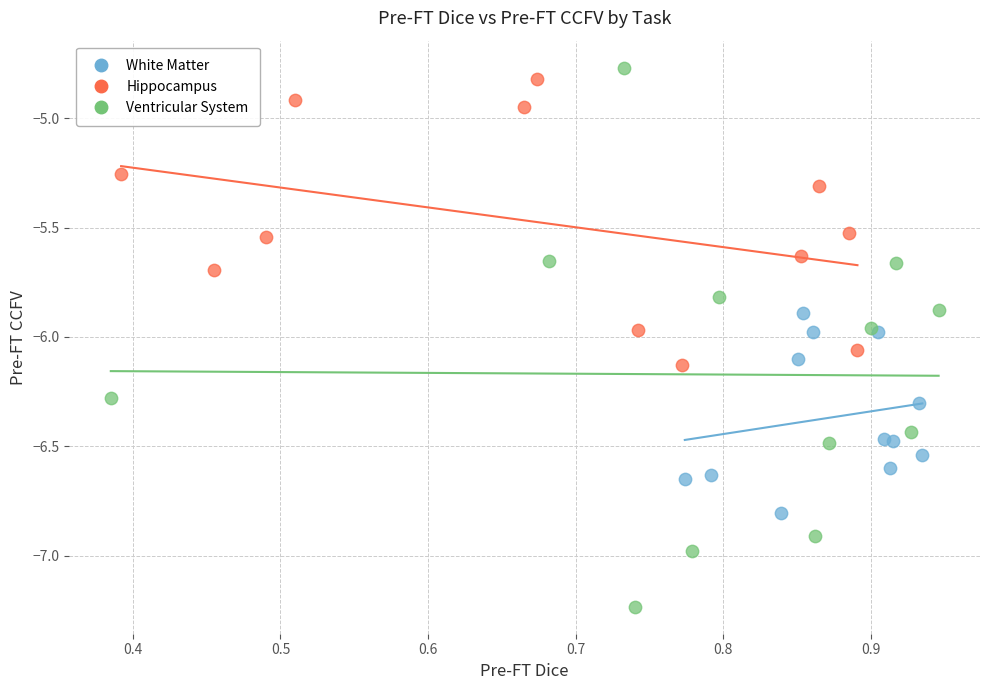

Which series has the largest Y range (max minus min)?

Ventricular System